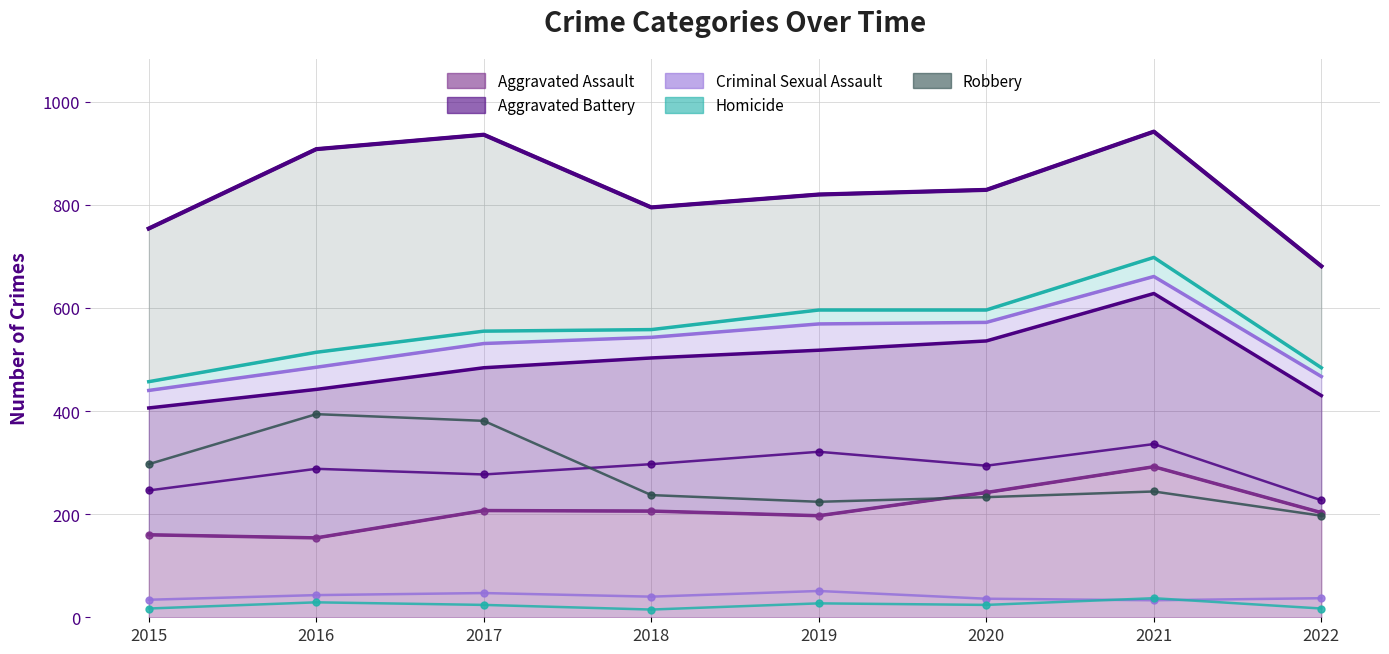

What is the difference between the highest and lowest values at 2016?

365